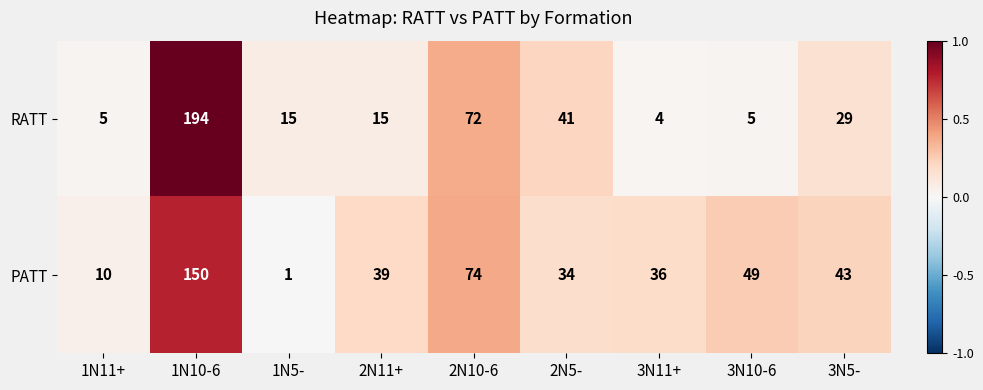

Reading left to right, list all the values displayed in this chart.

RATT: 1N11+=5	1N10-6=194	1N5-=15	2N11+=15	2N10-6=72	2N5-=41	3N11+=4	3N10-6=5	3N5-=29
PATT: 1N11+=10	1N10-6=150	1N5-=1	2N11+=39	2N10-6=74	2N5-=34	3N11+=36	3N10-6=49	3N5-=43